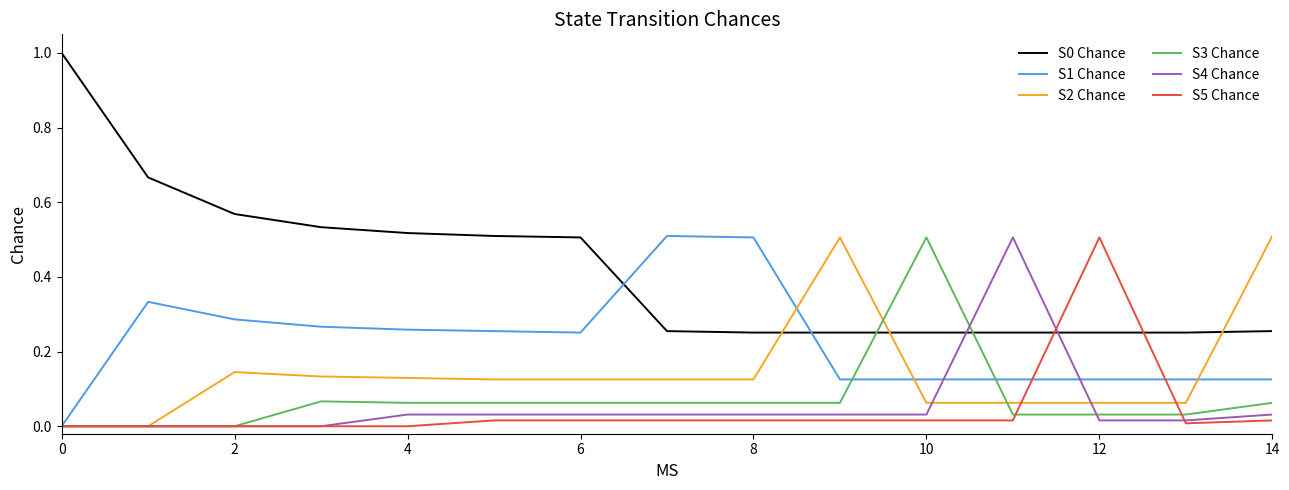

True or false: S3 Chance and S0 Chance intersect in this chart.

True